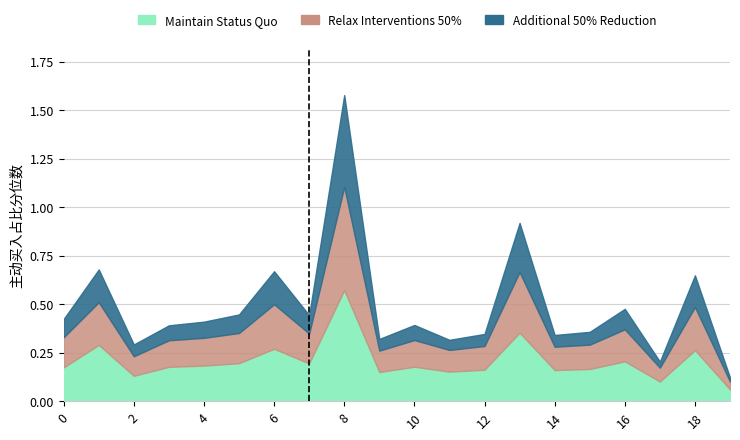

Which has a higher value, 1 or 0?

1